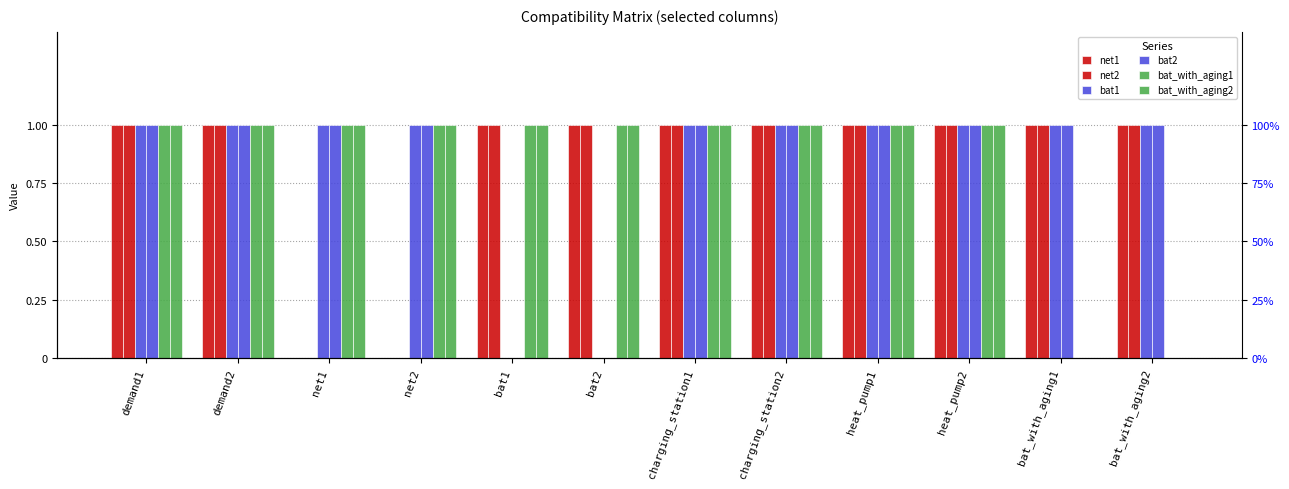

Reading right to left, transcribe all the data shown in this chart.

net1: bat_with_aging2=1	bat_with_aging1=1	heat_pump2=1	heat_pump1=1	charging_station2=1	charging_station1=1	bat2=1	bat1=1	net2=0	net1=0	demand2=1	demand1=1
net2: bat_with_aging2=1	bat_with_aging1=1	heat_pump2=1	heat_pump1=1	charging_station2=1	charging_station1=1	bat2=1	bat1=1	net2=0	net1=0	demand2=1	demand1=1
bat1: bat_with_aging2=1	bat_with_aging1=1	heat_pump2=1	heat_pump1=1	charging_station2=1	charging_station1=1	bat2=0	bat1=0	net2=1	net1=1	demand2=1	demand1=1
bat2: bat_with_aging2=1	bat_with_aging1=1	heat_pump2=1	heat_pump1=1	charging_station2=1	charging_station1=1	bat2=0	bat1=0	net2=1	net1=1	demand2=1	demand1=1
bat_with_aging1: bat_with_aging2=0	bat_with_aging1=0	heat_pump2=1	heat_pump1=1	charging_station2=1	charging_station1=1	bat2=1	bat1=1	net2=1	net1=1	demand2=1	demand1=1
bat_with_aging2: bat_with_aging2=0	bat_with_aging1=0	heat_pump2=1	heat_pump1=1	charging_station2=1	charging_station1=1	bat2=1	bat1=1	net2=1	net1=1	demand2=1	demand1=1